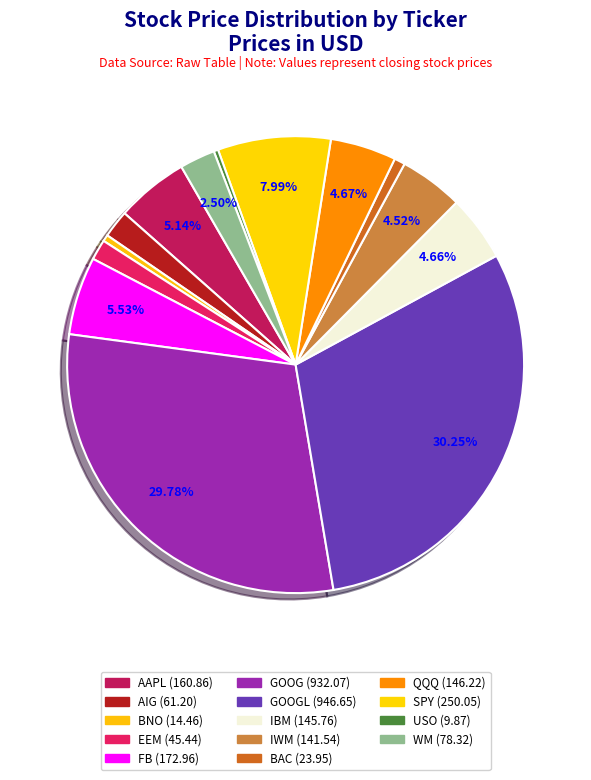

How many segments does this pie chart have?

14